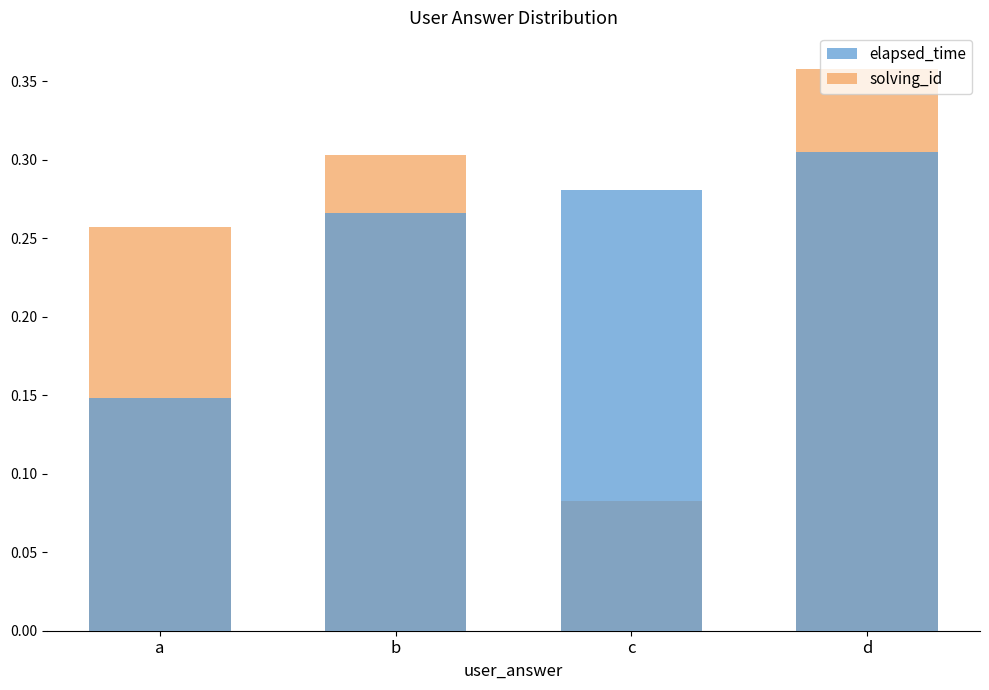

Rank the series by their average value, from highest to lowest.

elapsed_time, solving_id